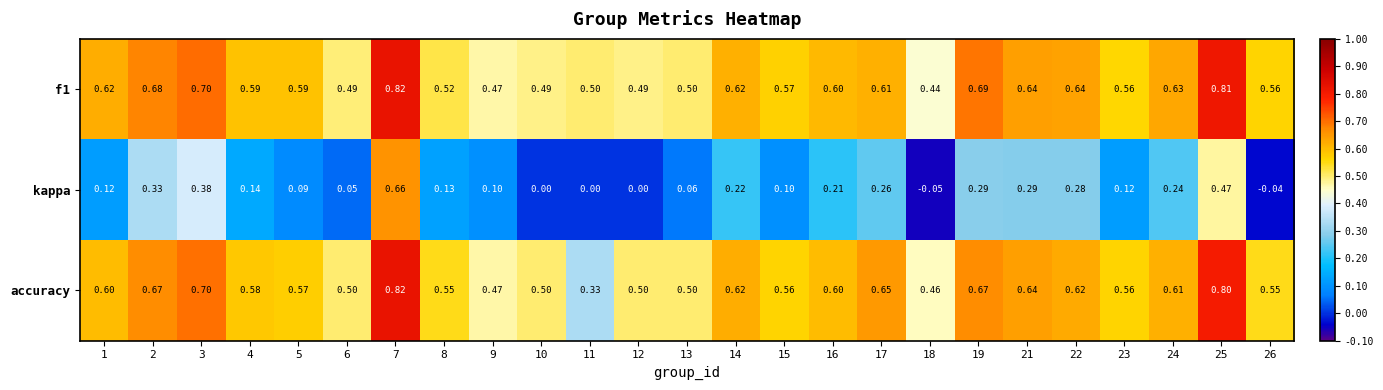

Between 11 and 17, which series saw the biggest shift?

accuracy